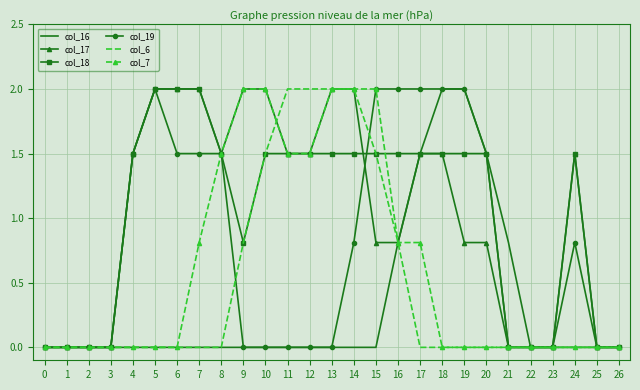

What is the difference between the second highest and second lowest values in the col_7 series?

2.0